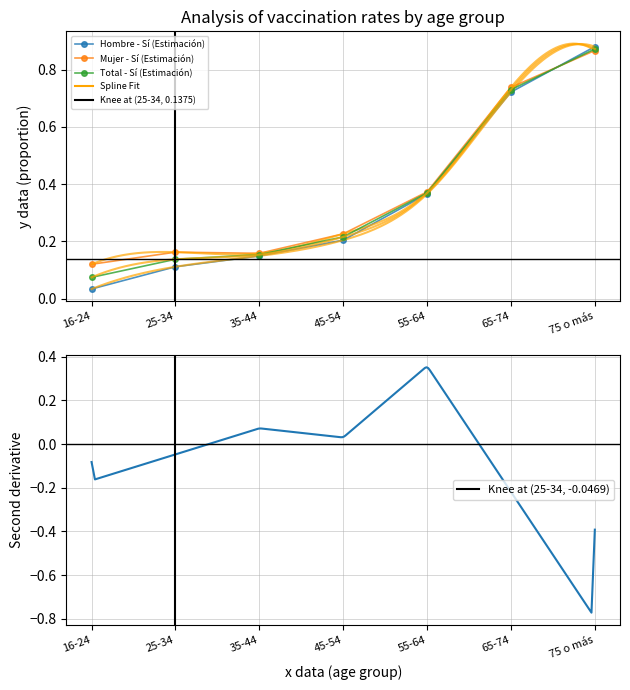

Which series ends up on top after the final intersection of Total - Sí (Estimación) and Hombre - Sí (Estimación)?

Hombre - Sí (Estimación)